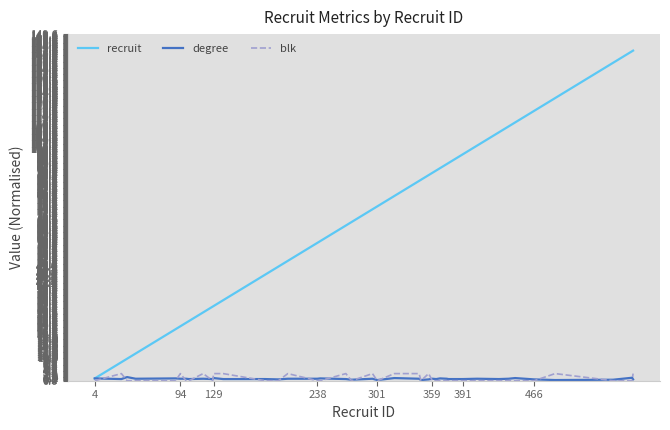

Which series has the largest total across all categories?

recruit